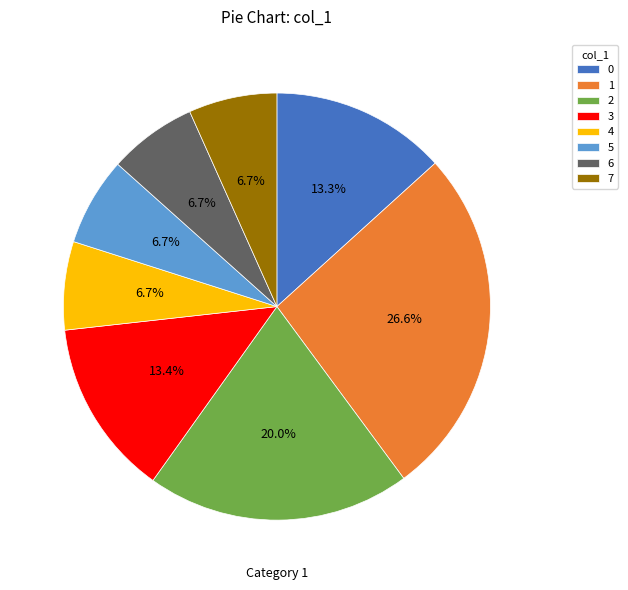

Approximately how many times larger is the value at 1 compared to 5?

4.0